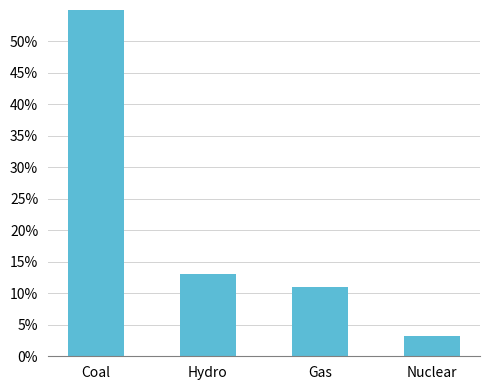

True or false: the data shows 1.3 at Coal.

False